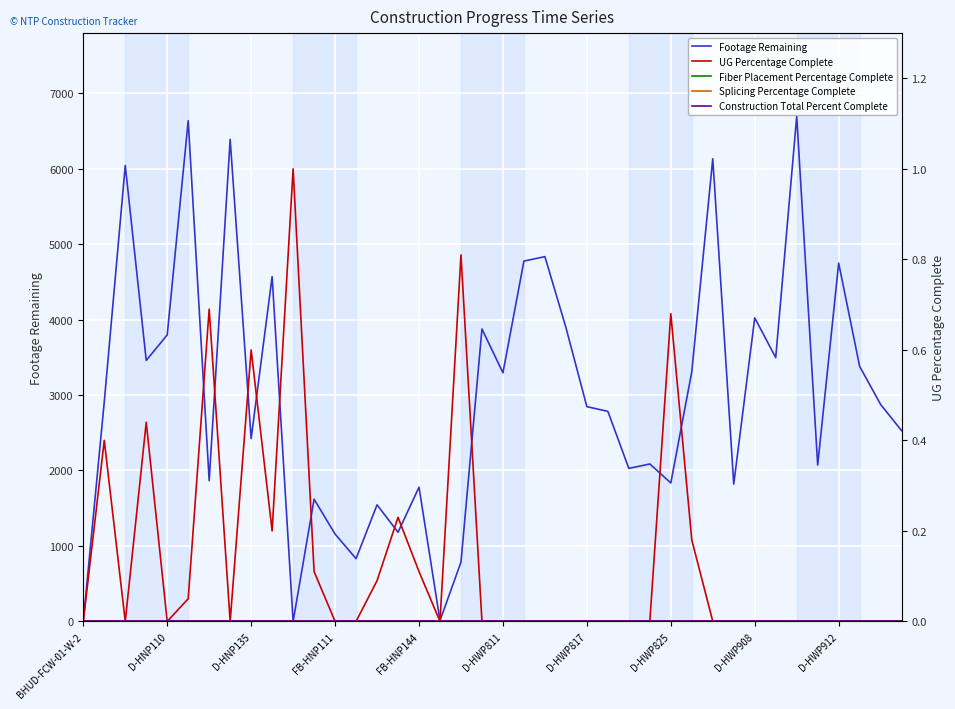

Rank the categories by Fiber Placement Percentage Complete value from lowest to highest.

BHUD-FCW-01-W-2, D-HNP110, D-HNP135, FB-HNP111, FB-HNP144, D-HWP811, D-HWP817, D-HWP825, D-HWP908, D-HWP912, 10, 11, 12, 13, 14, 15, 16, 17, 18, 19, 20, 21, 22, 23, 24, 25, 26, 27, 28, 29, 30, 31, 32, 33, 34, 35, 36, 37, 38, 39